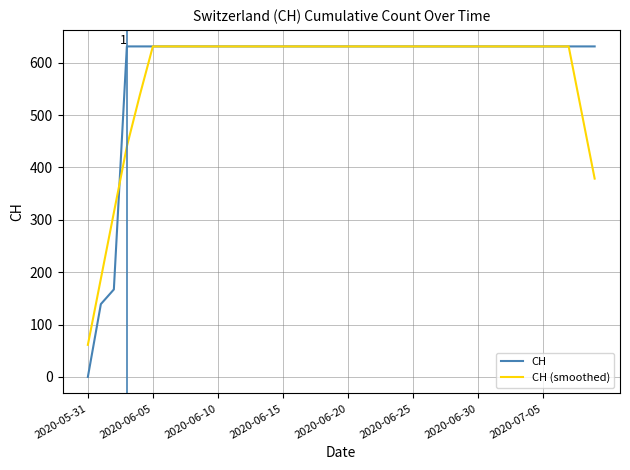

Which series has the largest range (max minus min)?

CH